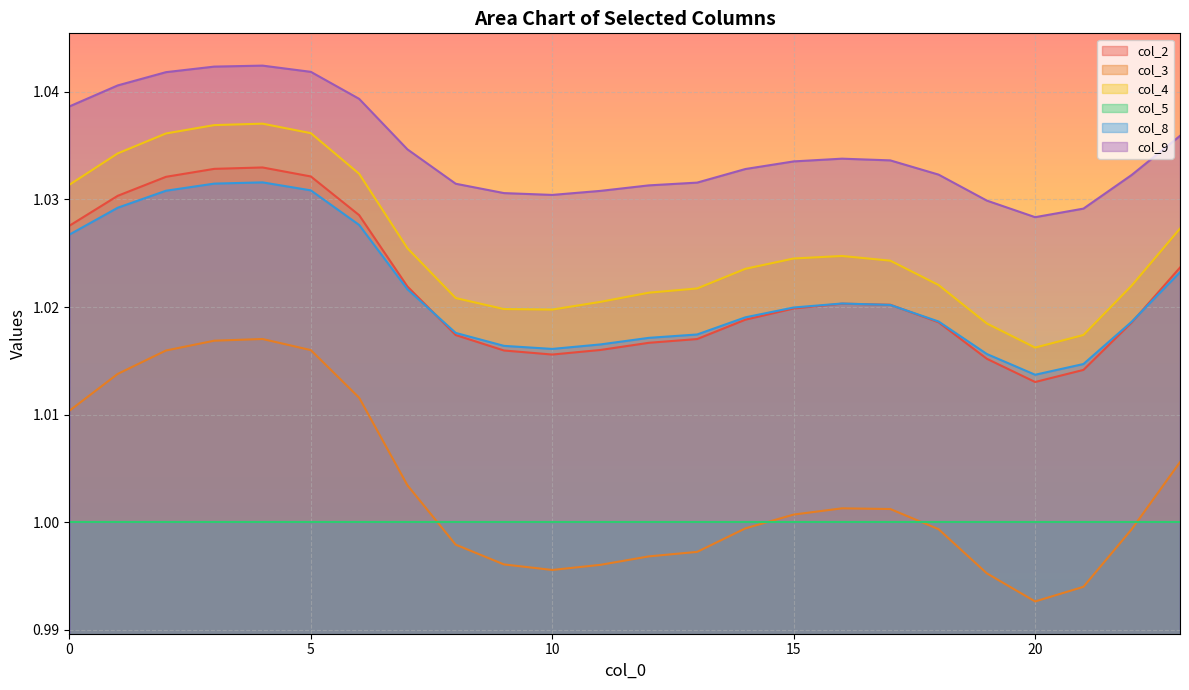

What are all the series names shown in the legend?

col_2, col_3, col_4, col_5, col_8, col_9